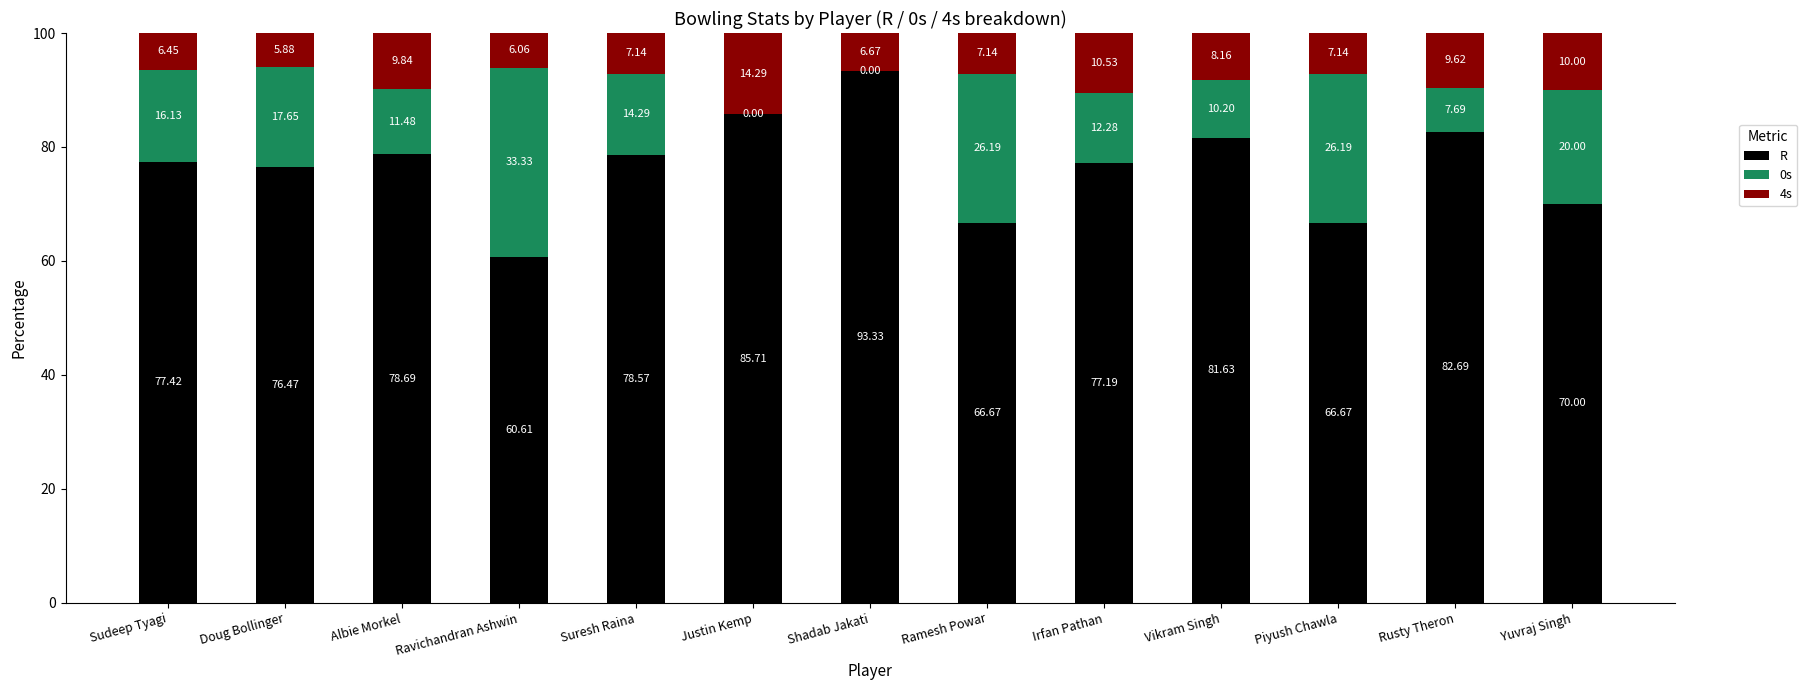

Count the number of categories in the chart.

13